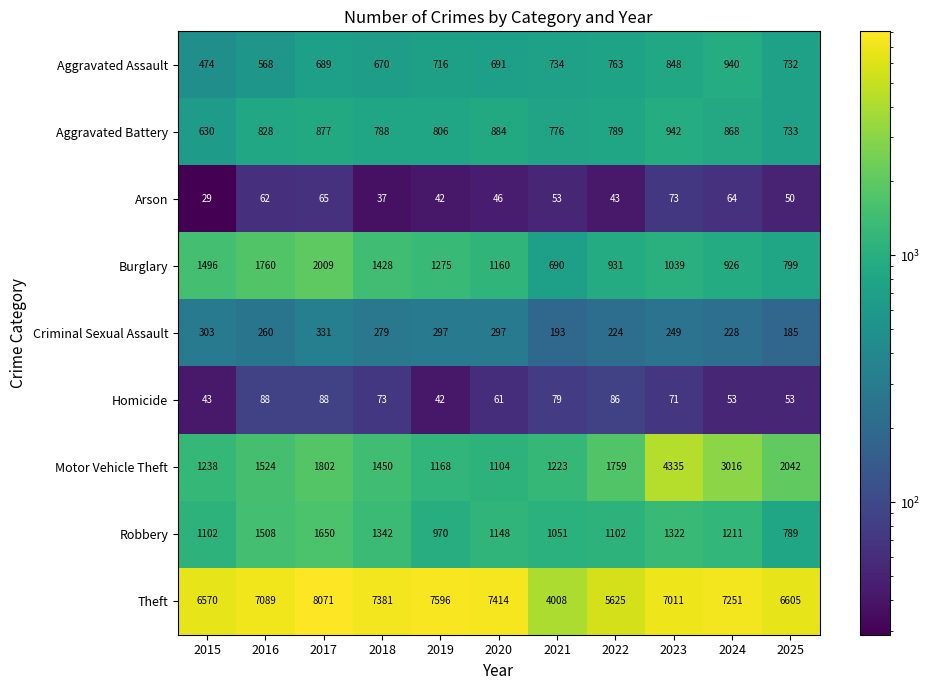

What is the difference between the highest and lowest values at 2015?

6541